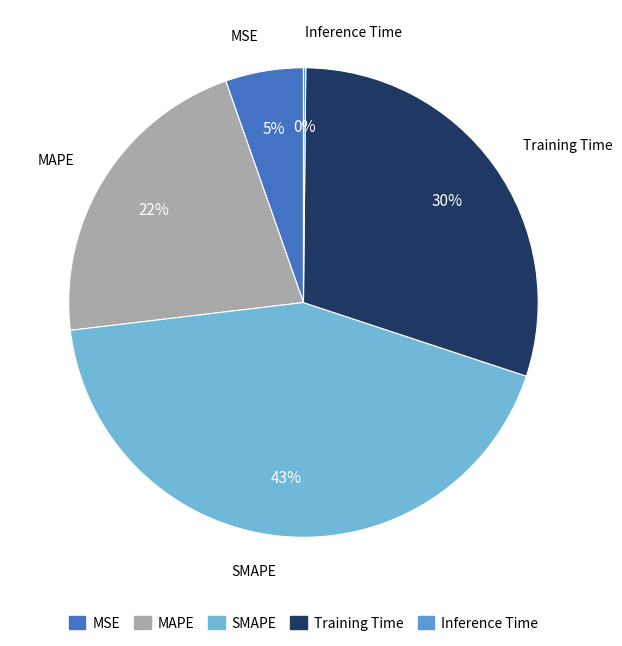

What percentage is the MAPE slice, to the nearest percent?

22%